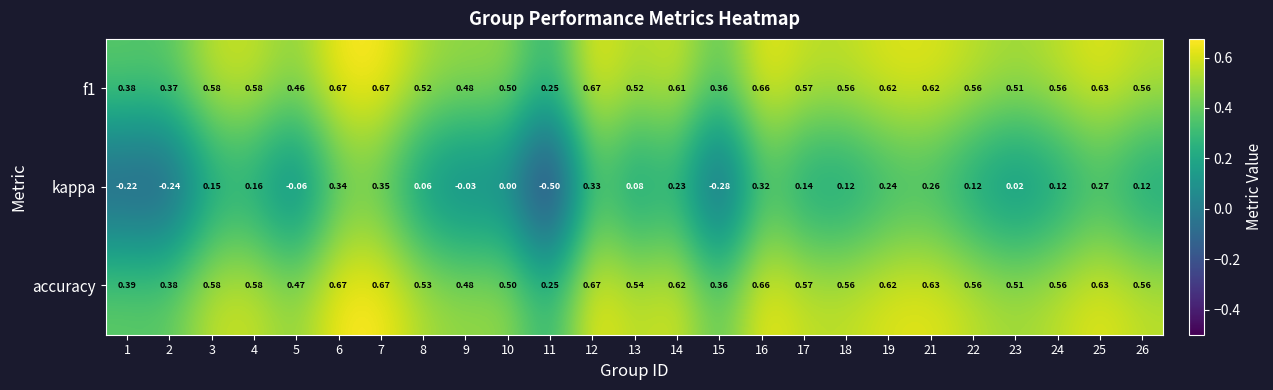

Between 16 and 26, which series saw the biggest shift?

kappa